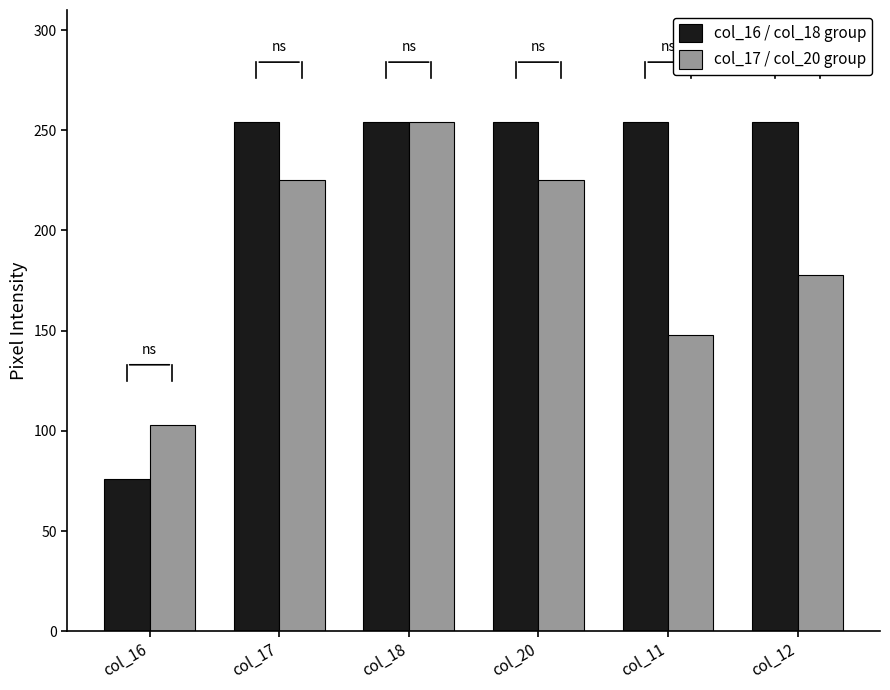

Reading left to right, what are all the values shown in this chart?

col_16 / col_18 group: 76	254	254	254	254	254
col_17 / col_20 group: 103	225	254	225	148	178